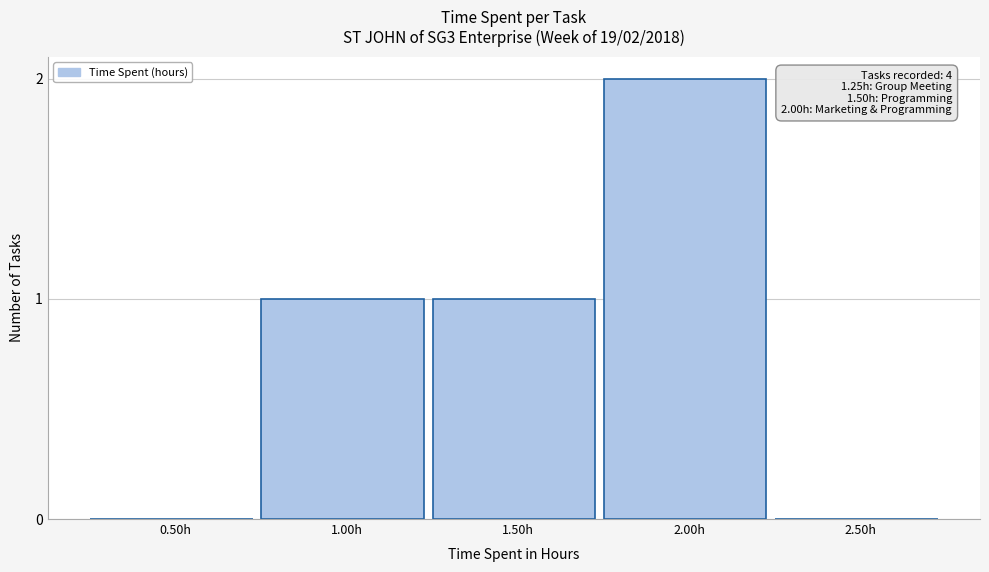

Reading left to right, transcribe all the data shown in this chart.

0.50h=0	1.00h=1	1.50h=1	2.00h=2	2.50h=0